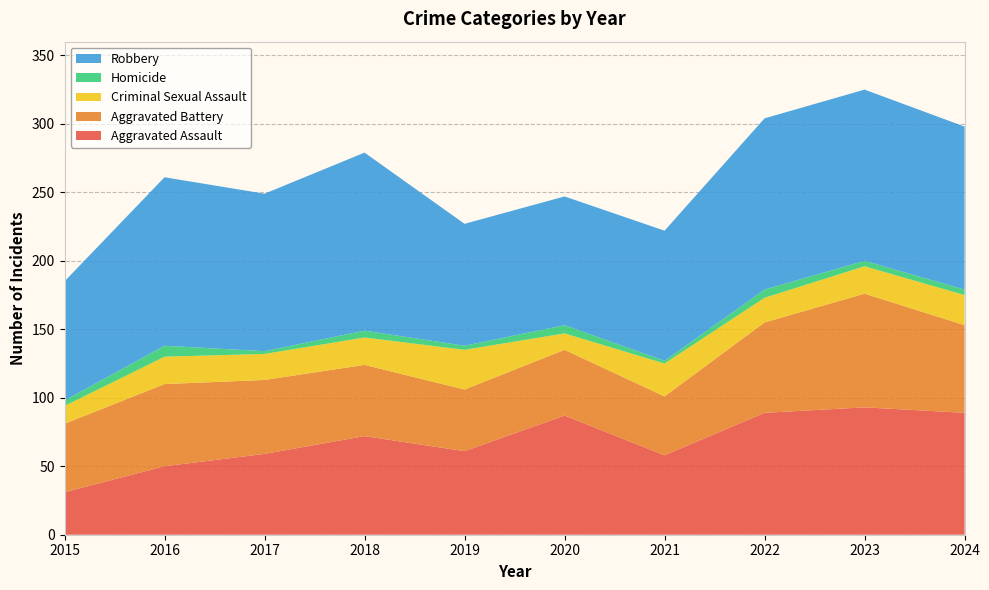

Reading left to right, extract all data points from this chart.

Aggravated Assault: 31	50	59	72	61	87	58	89	93	89
Aggravated Battery: 50	60	54	52	45	48	43	66	83	64
Criminal Sexual Assault: 13	20	19	20	29	12	24	18	20	22
Homicide: 4	8	2	5	3	6	2	6	4	4
Robbery: 87	123	115	130	89	94	95	125	125	119